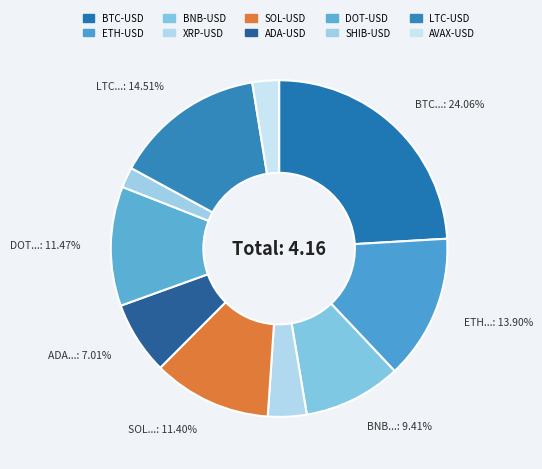

How many slices are in this pie chart?

10